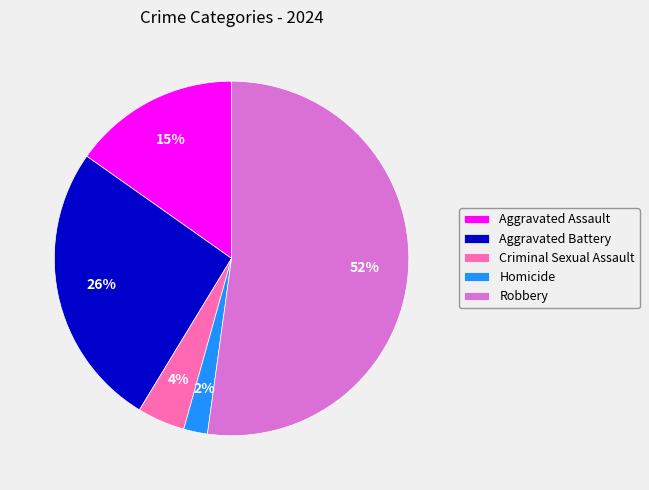

Does Robbery represent more than half of the total?

Yes